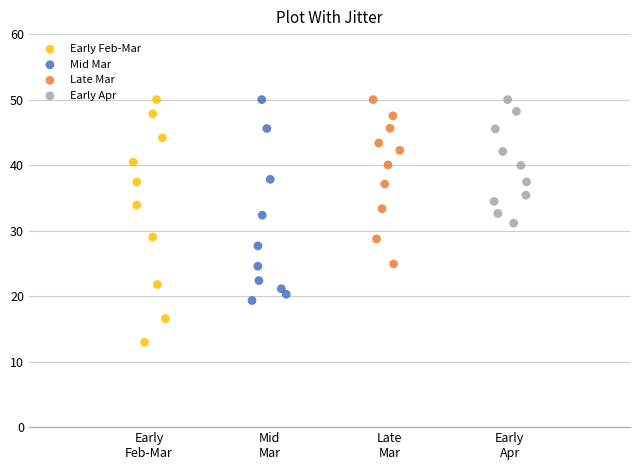

Which series contains the lowest Y value?

Early Feb-Mar